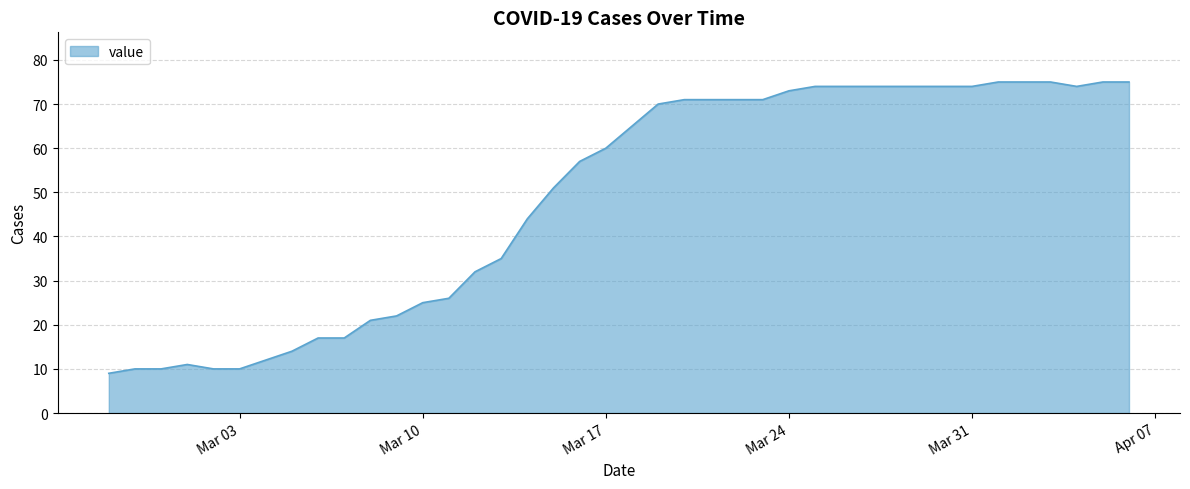

Does the chart have visible grid lines?

Yes